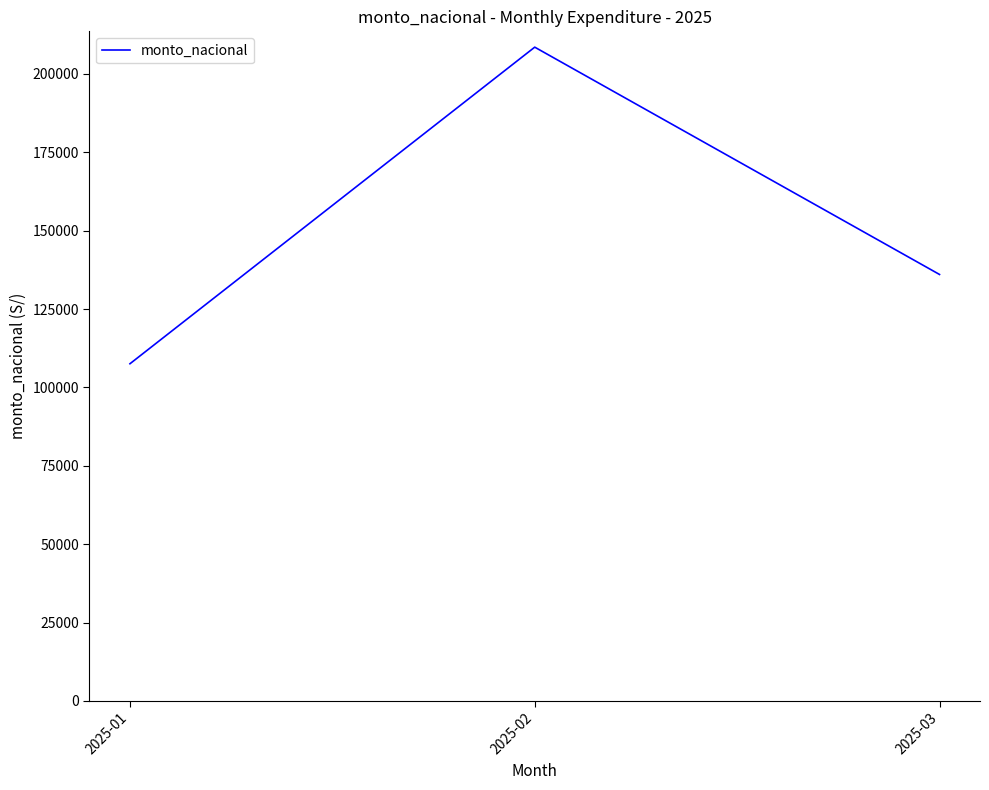

List the labels in order of value, largest first.

2025-02, 2025-03, 2025-01